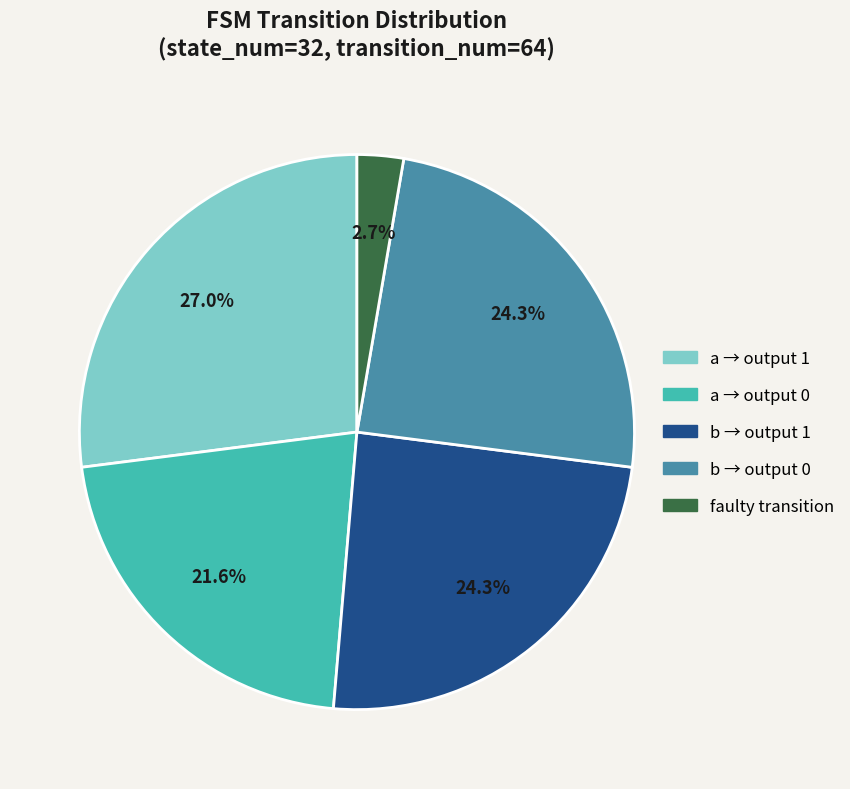

Does any single category account for the majority?

No